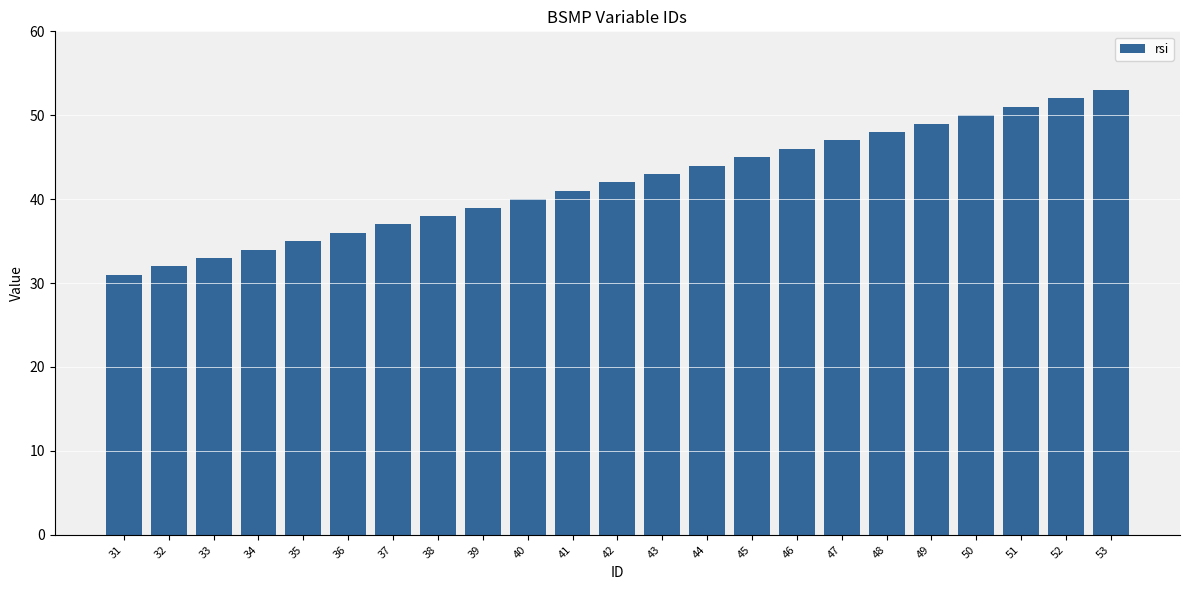

Reading left to right, list all the values displayed in this chart.

31	32	33	34	35	36	37	38	39	40	41	42	43	44	45	46	47	48	49	50	51	52	53